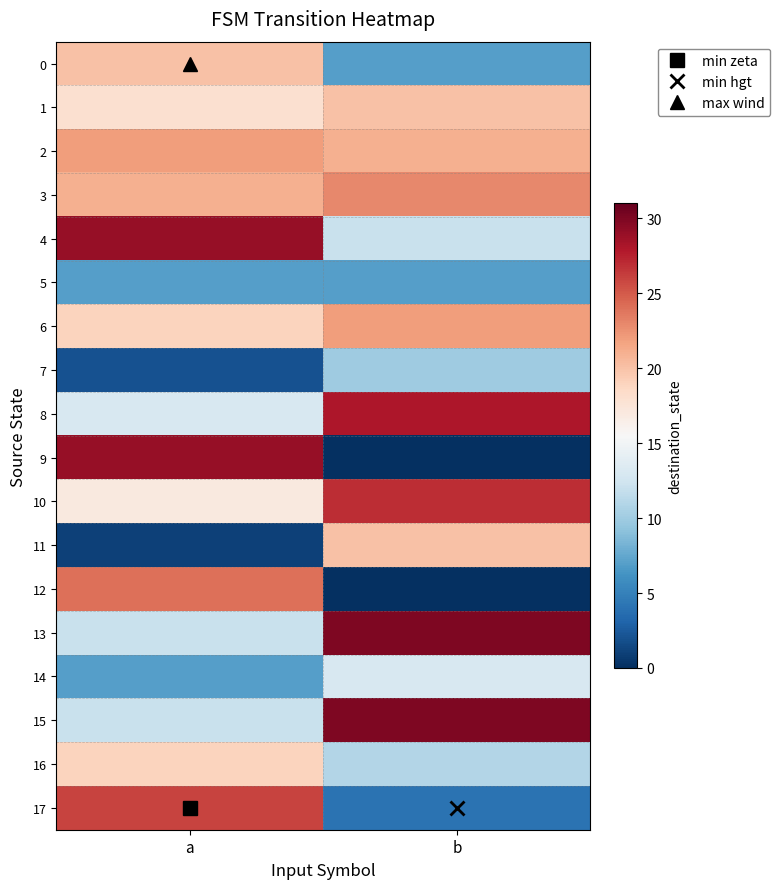

Which series changed the most between a and b?

9